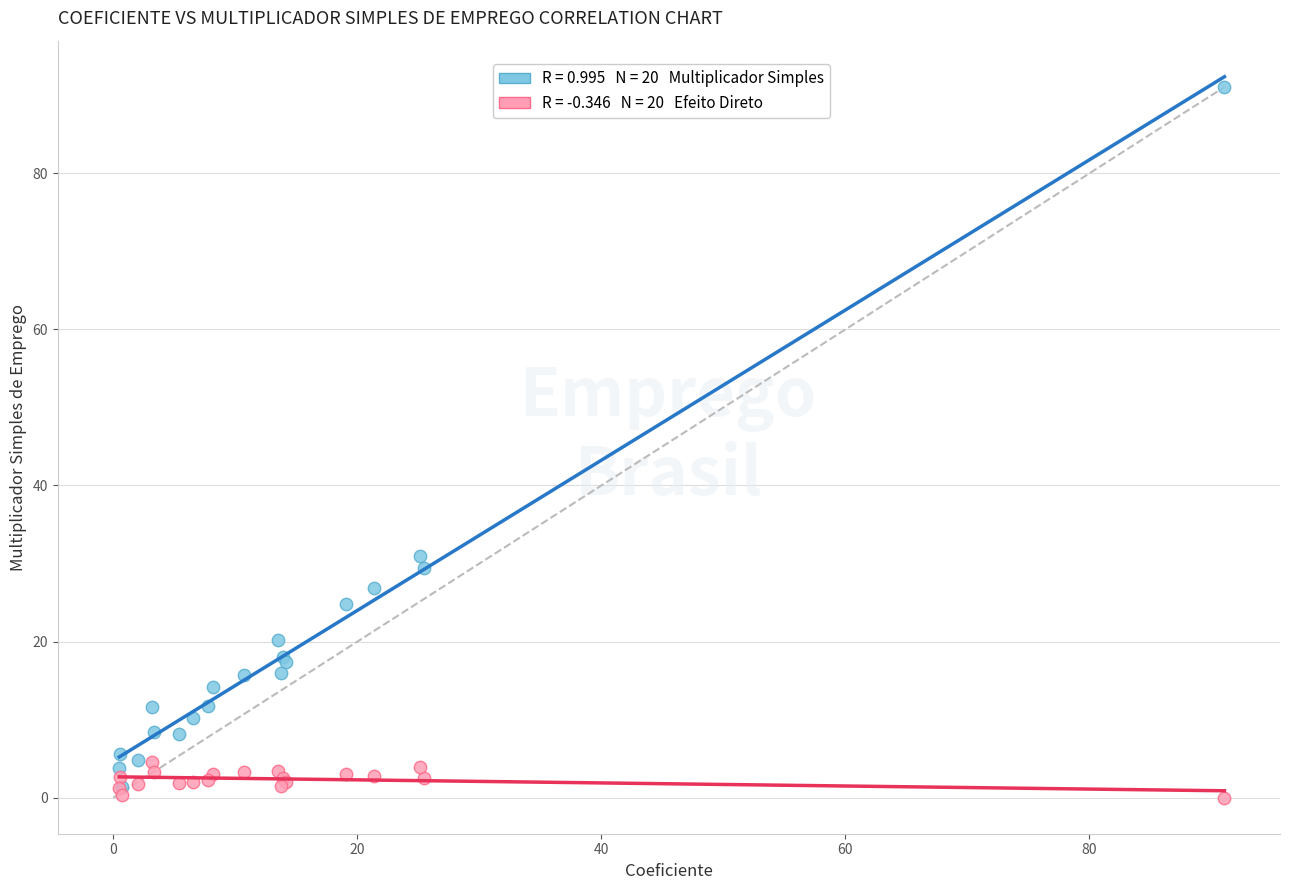

Across all series, what Y value is closest to 45?

31.0